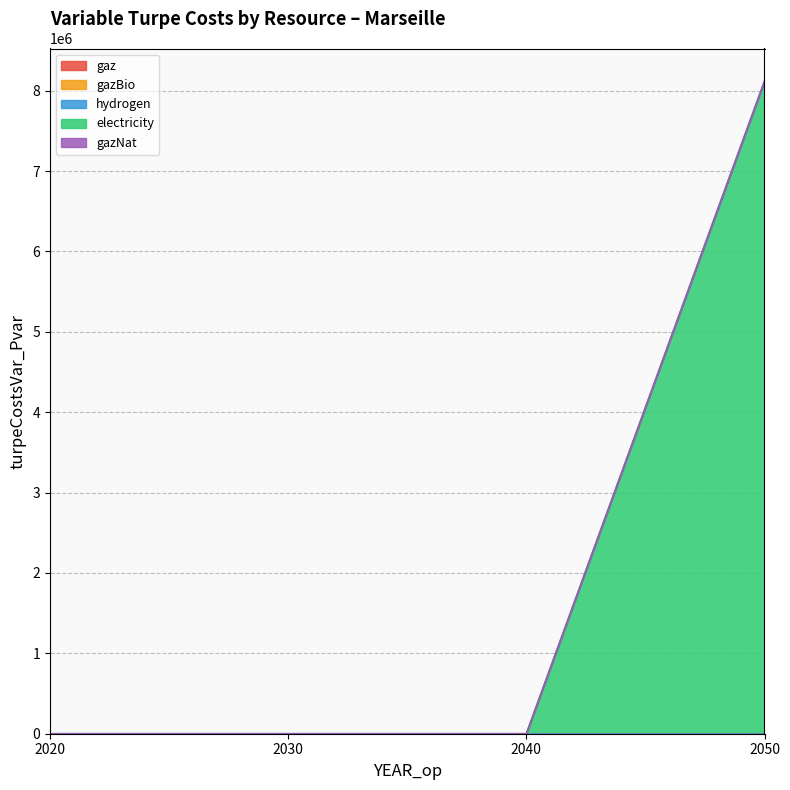

True or false: gazBio and hydrogen cross at least once.

False